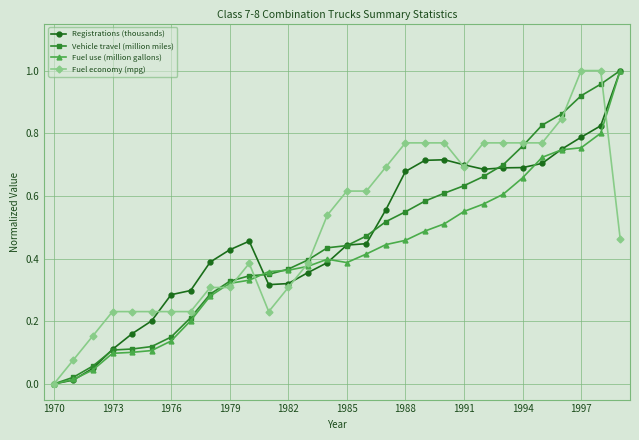

Count the number of data series in this chart.

4